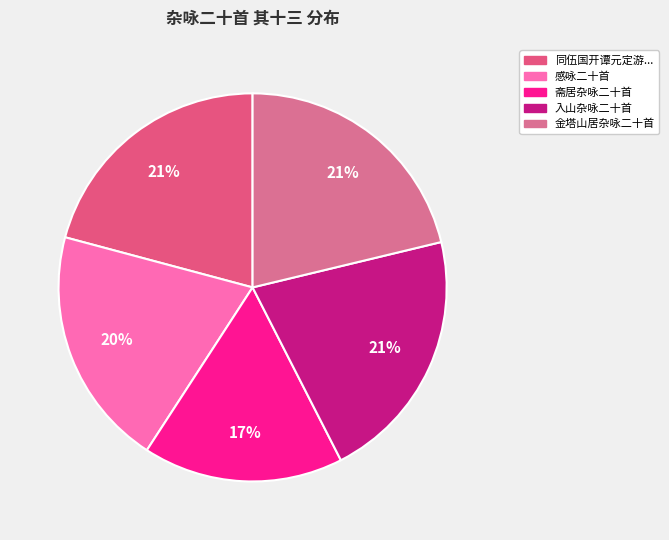

How many slices are in this pie chart?

5